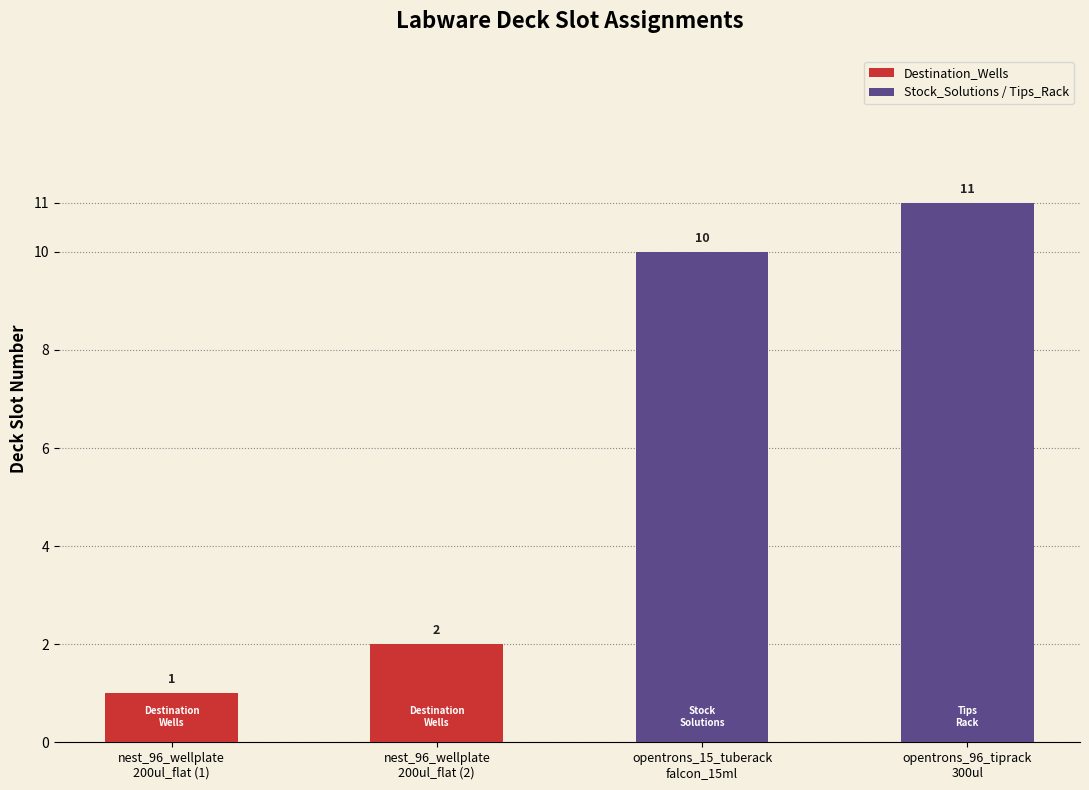

What is the ratio of the value at opentrons_96_tiprack
300ul to the value at opentrons_15_tuberack
falcon_15ml?

1.1